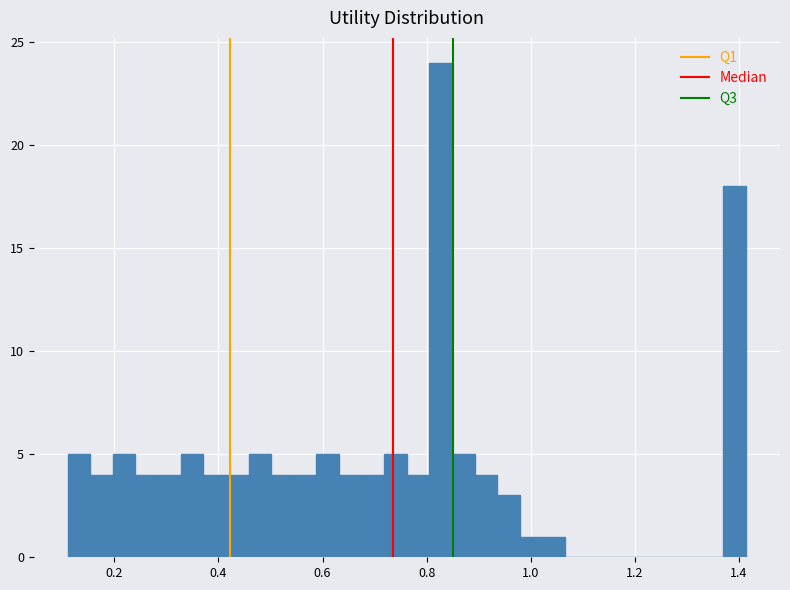

Read against the x-axis, roughly where is the centre of the tallest bar?

0.82